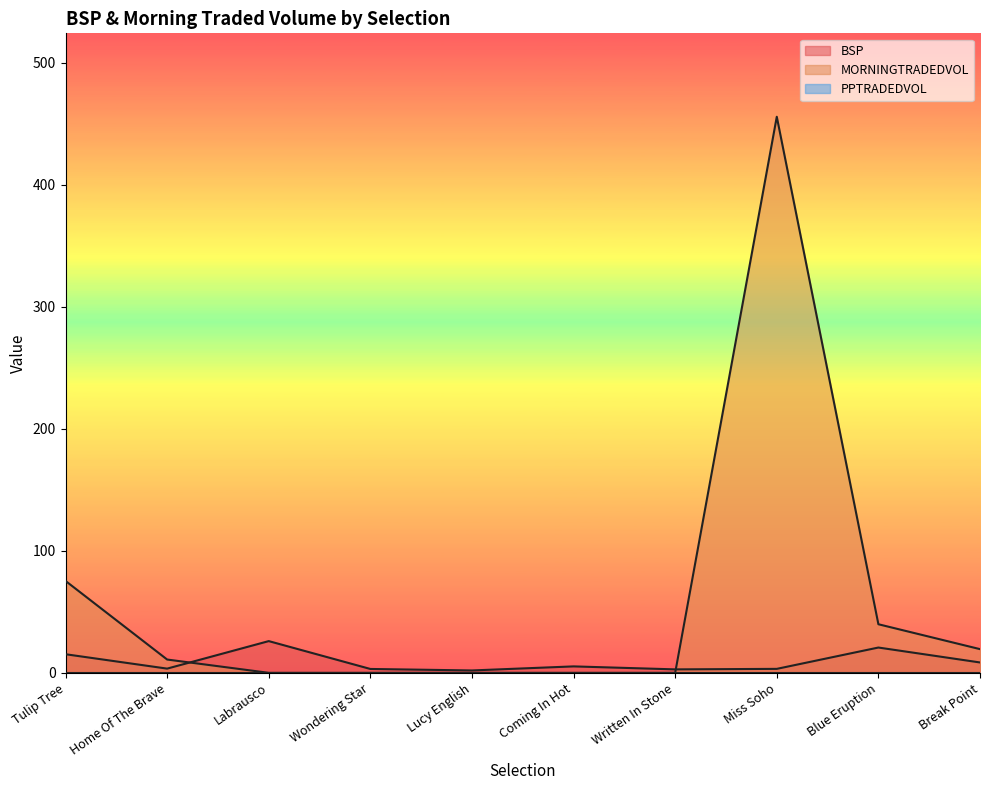

Between which two adjacent categories do BSP and MORNINGTRADEDVOL first intersect?

Home Of The Brave and Labrausco